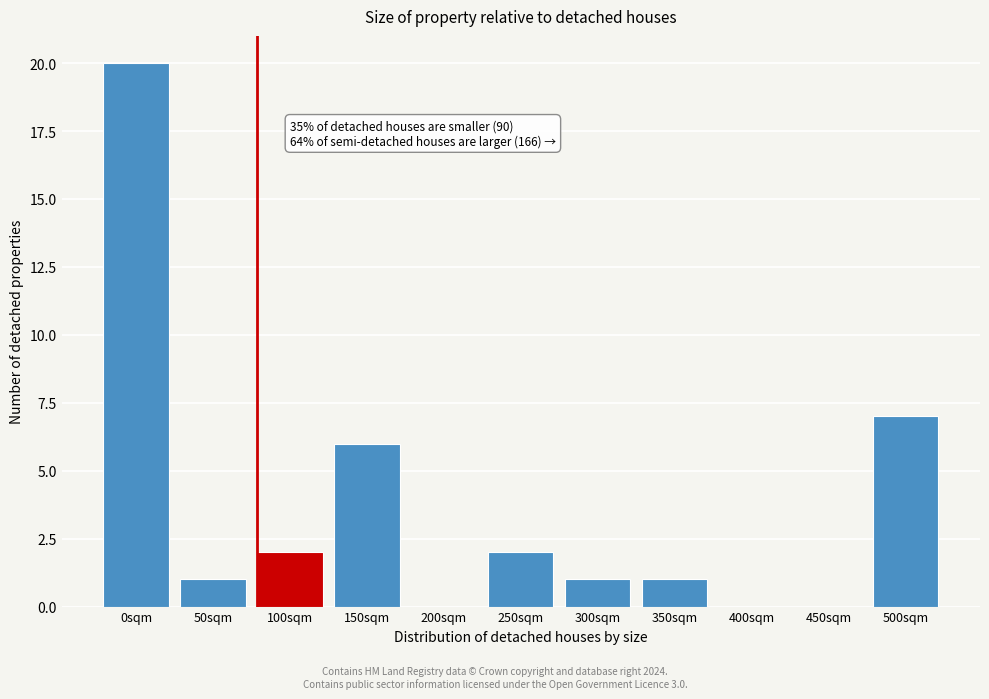

Reading left to right, extract all data points from this chart.

0sqm=20	50sqm=1	100sqm=2	150sqm=6	200sqm=0	250sqm=2	300sqm=1	350sqm=1	400sqm=0	450sqm=0	500sqm=7